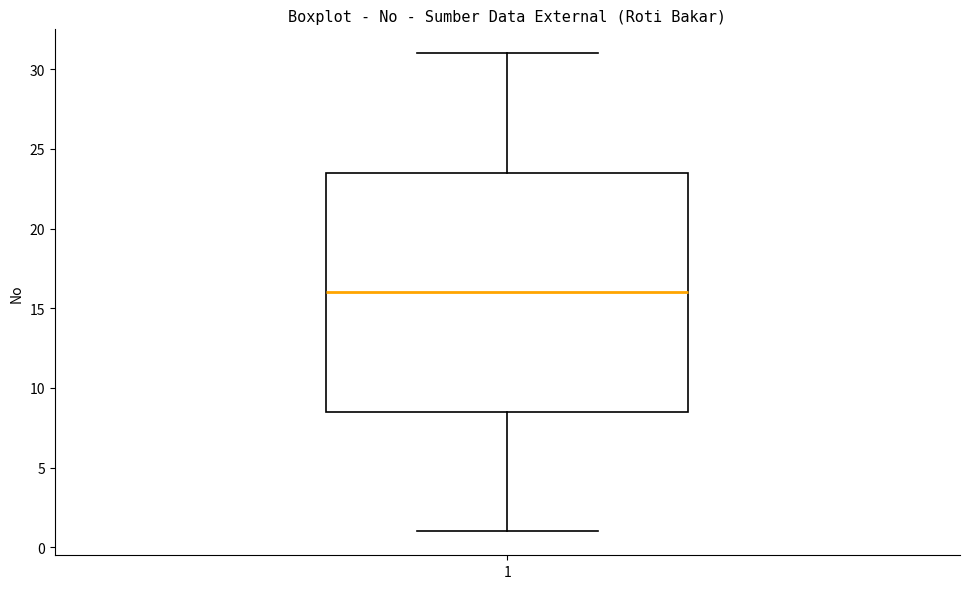

Where is the lower edge of the box at x = 1 on the y-axis? The values are not printed on the chart, so give them approximately, as read against the axis.

8.5